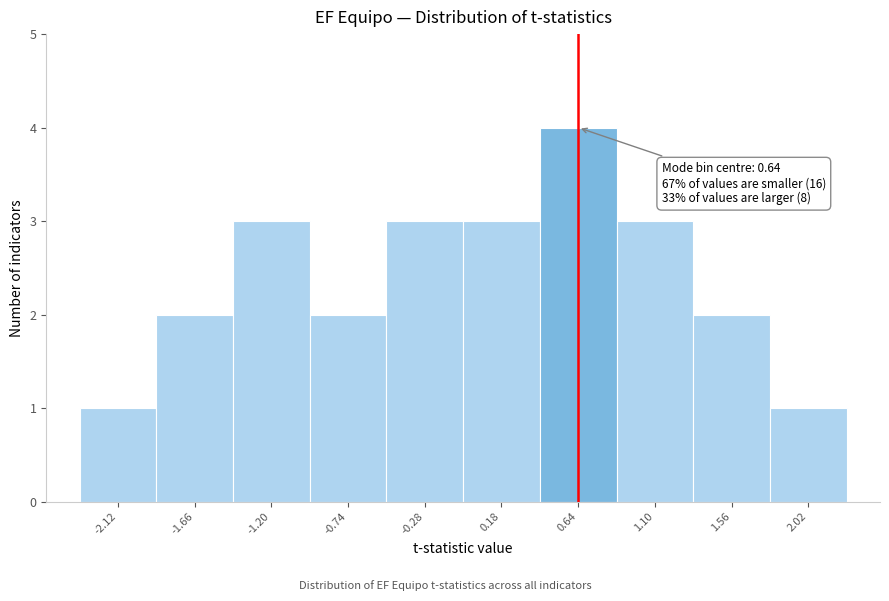

Over which range of the x-axis is the bar tallest?

0.40 to 0.85